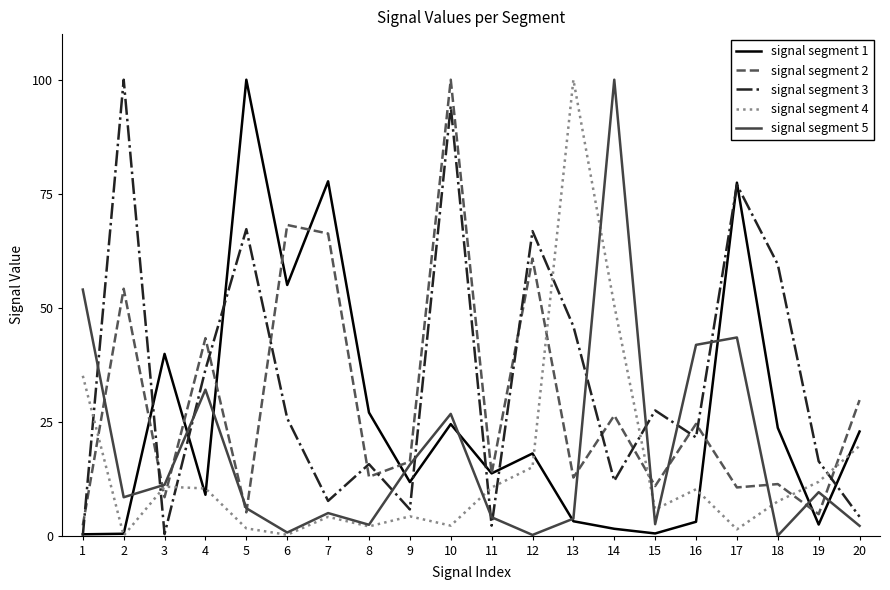

The signal segment 4 series shows 5.7 at 15. True or false?

True